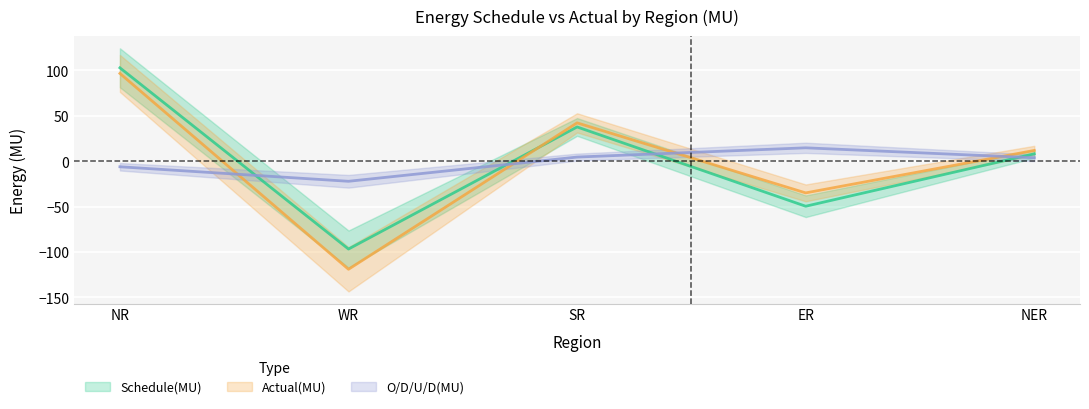

Is it true that O/D/U/D(MU) equals -37.5 at WR?

False